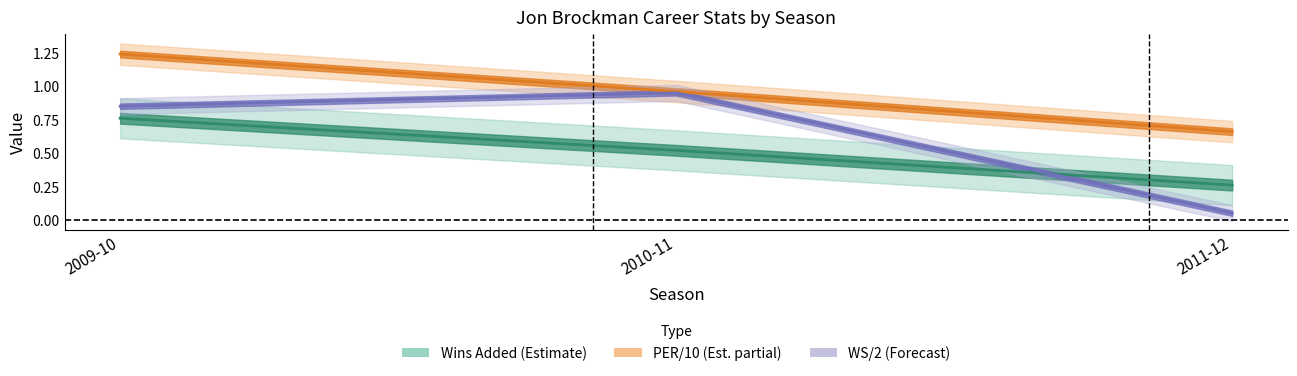

What is the total value across all series at 2011-12?

1.0